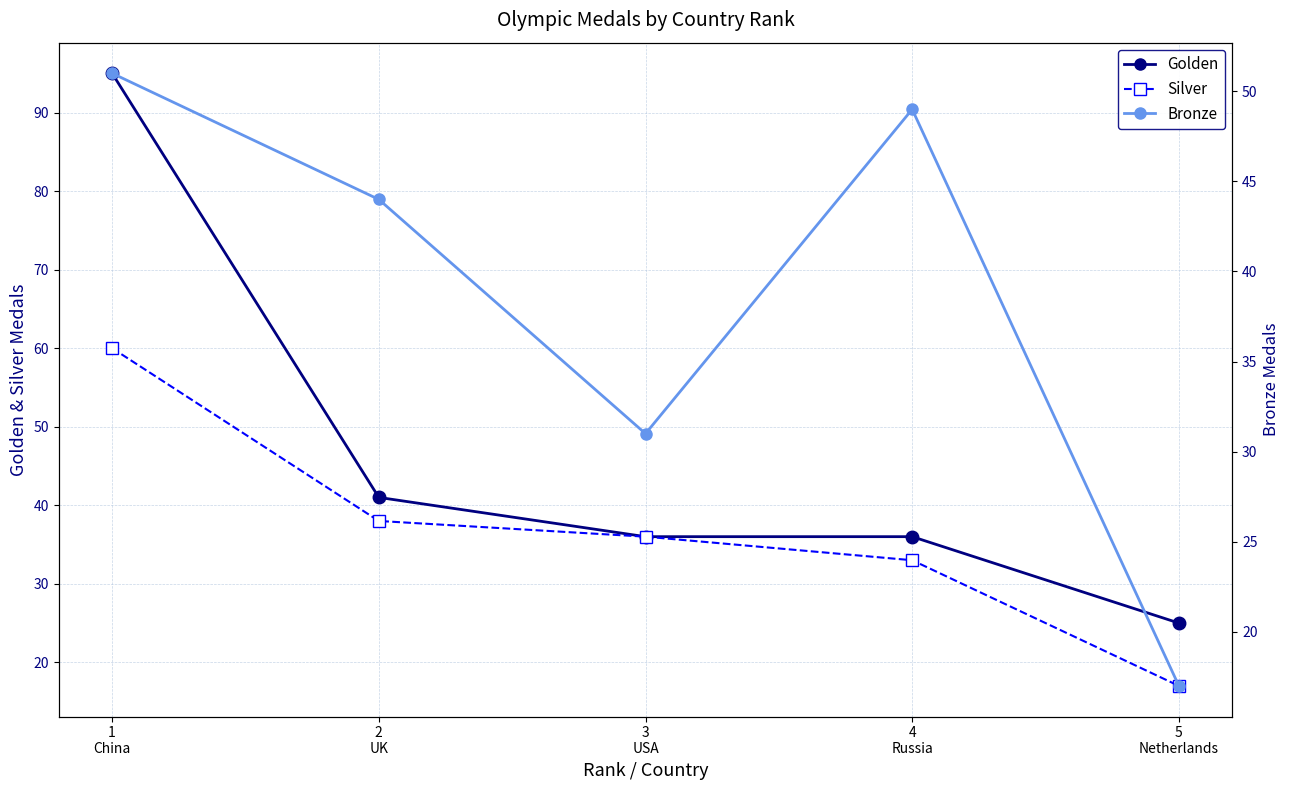

True or false: Golden and Bronze intersect in this chart.

True